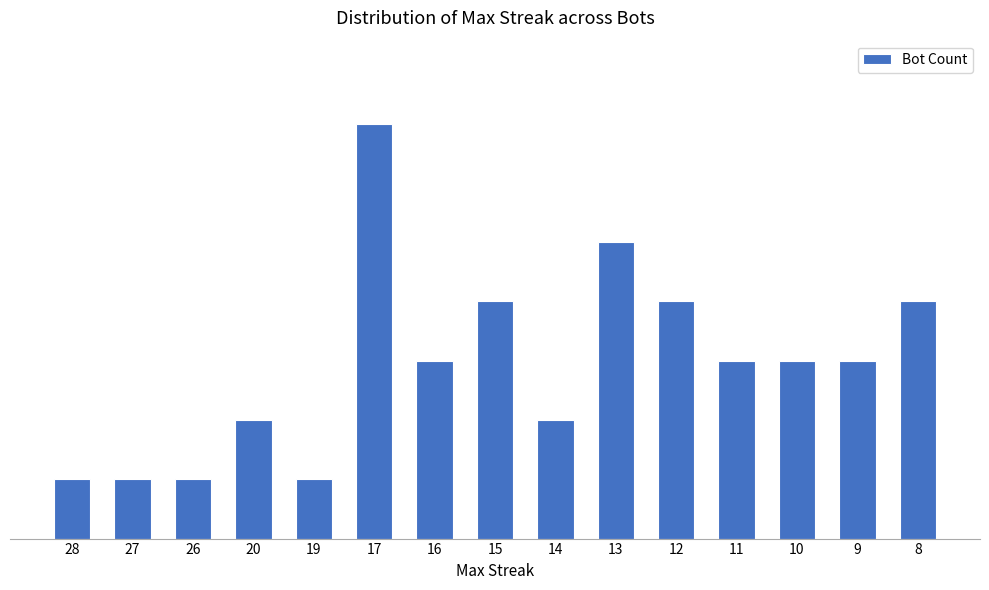

Which has a higher value, 19 or 27?

19